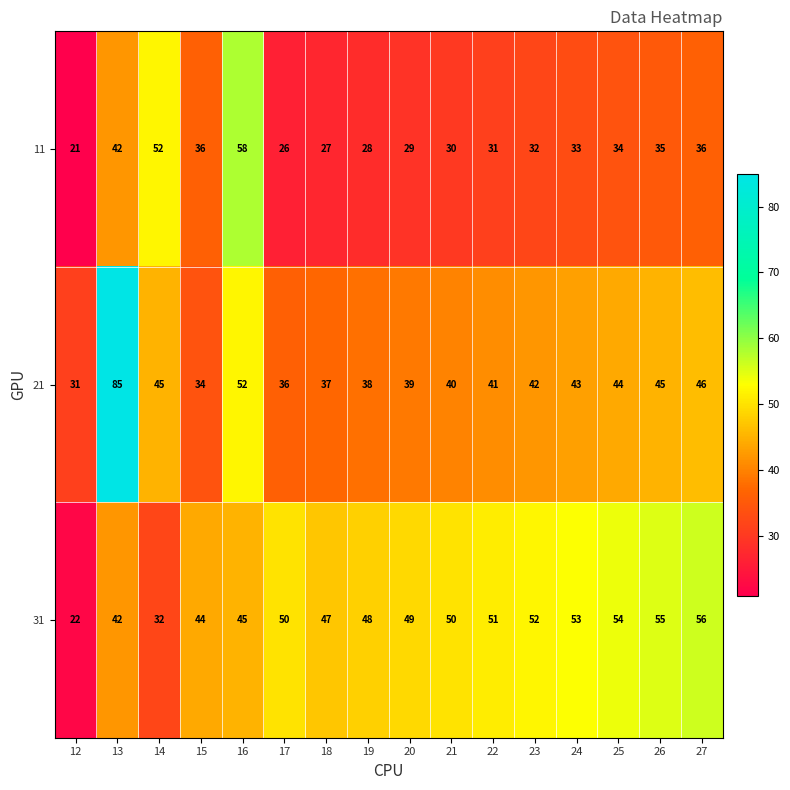

How many values in the 31 series are below 50?

8